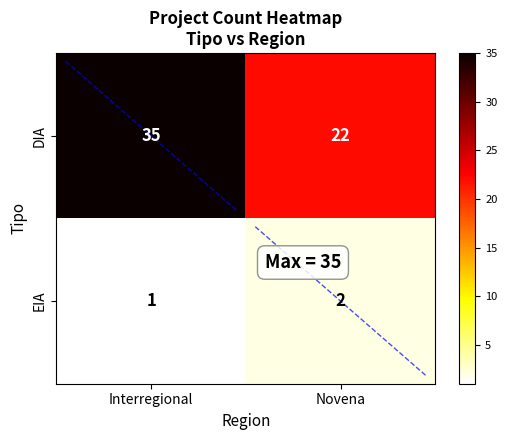

Rank the series at Novena from highest to lowest value.

DIA, EIA